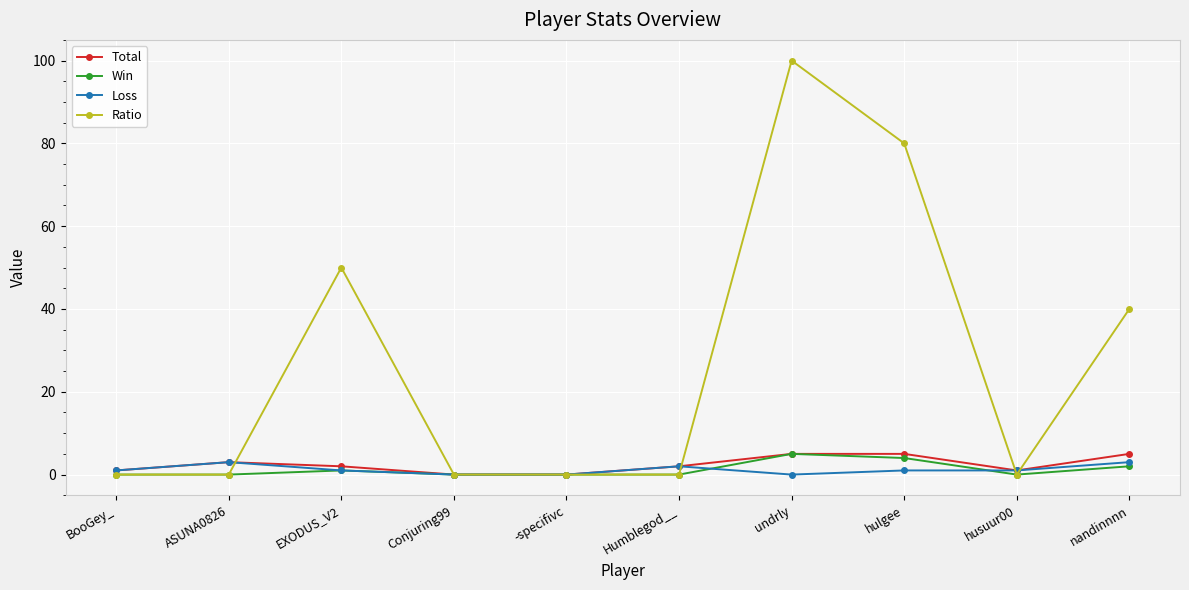

Count the number of data series in this chart.

4